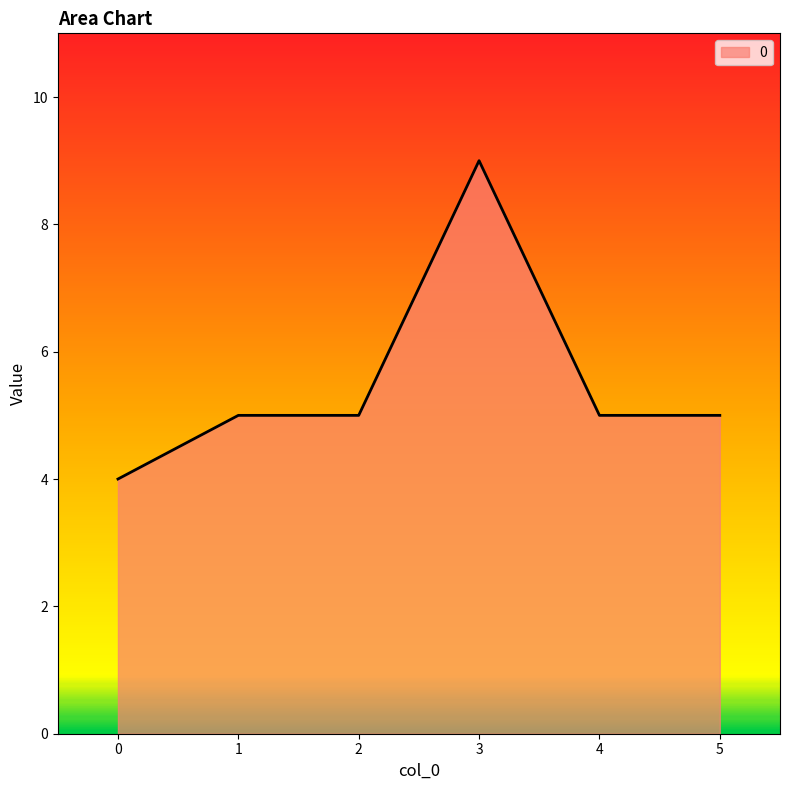

The chart shows a value of 7 at 0. True or false?

False